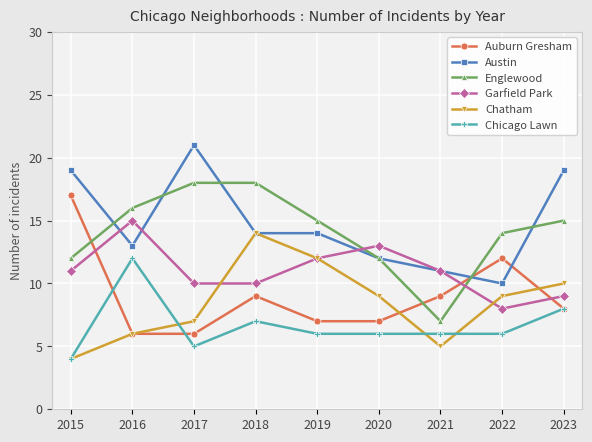

What is the total value across all series at 2015?

67